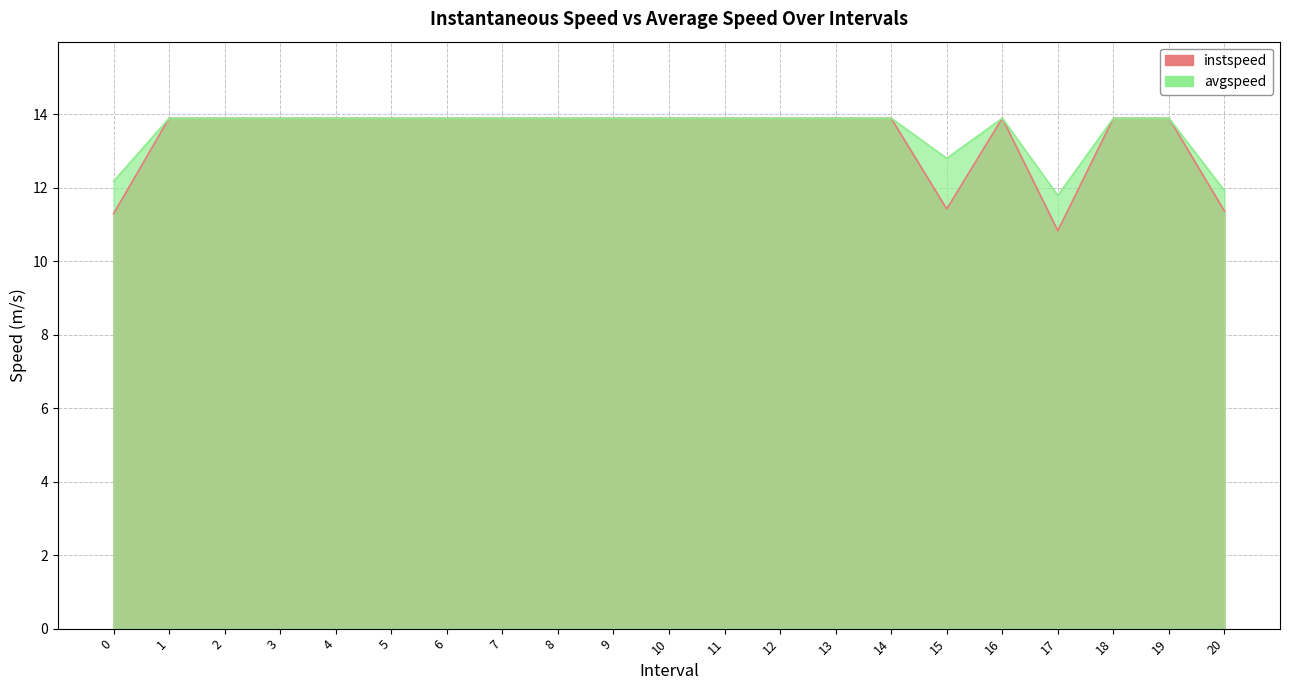

True or false: avgspeed and instspeed intersect in this chart.

False